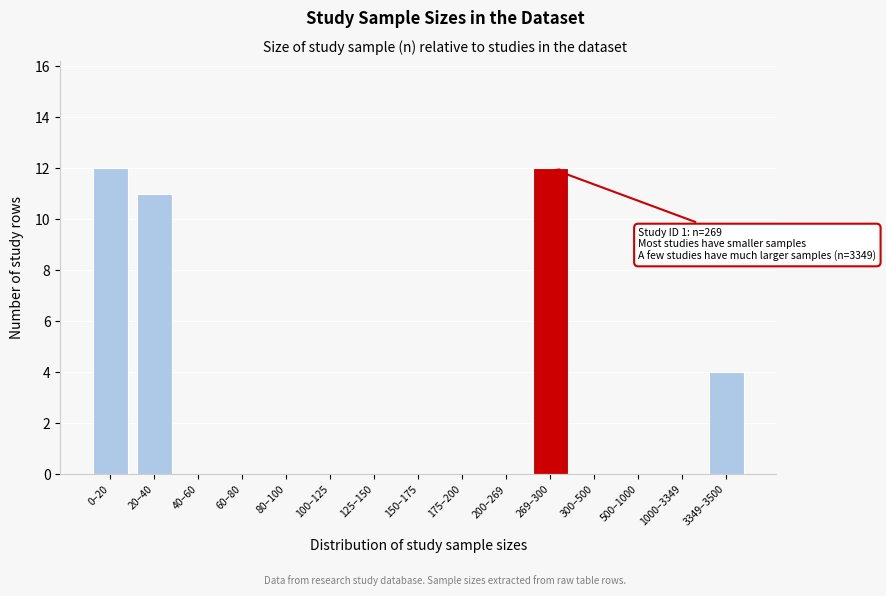

Reading right to left, what are all the values shown in this chart?

3349–3500=4	1000–3349=0	500–1000=0	300–500=0	269–300=12	200–269=0	175–200=0	150–175=0	125–150=0	100–125=0	80–100=0	60–80=0	40–60=0	20–40=11	0–20=12